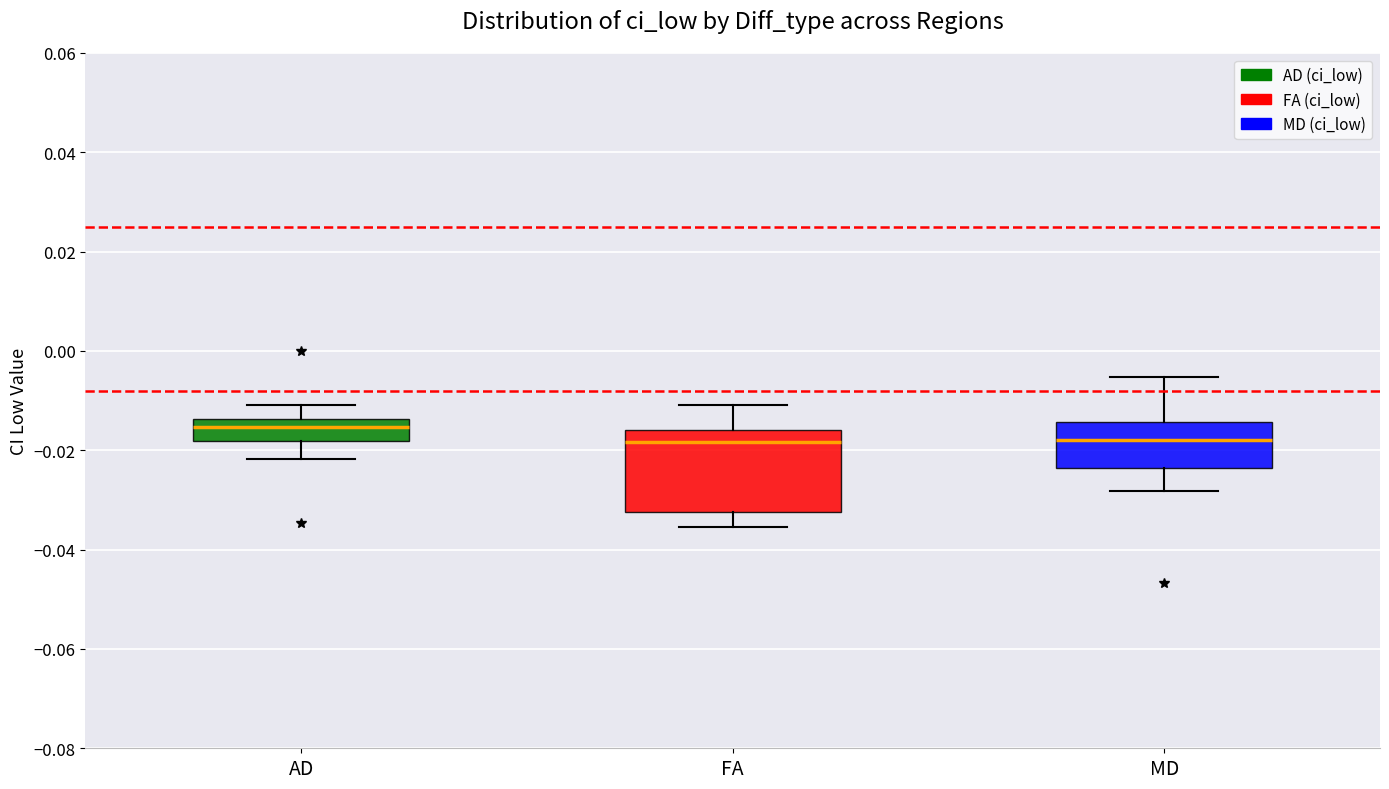

Which box is the tallest, from its lower edge to its upper edge?

FA